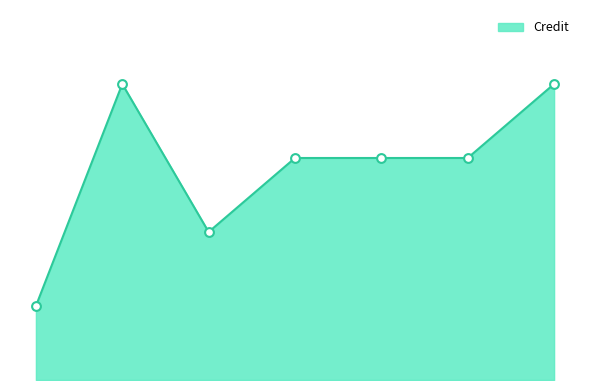

Is this an area chart (filled region under the line)?

Yes